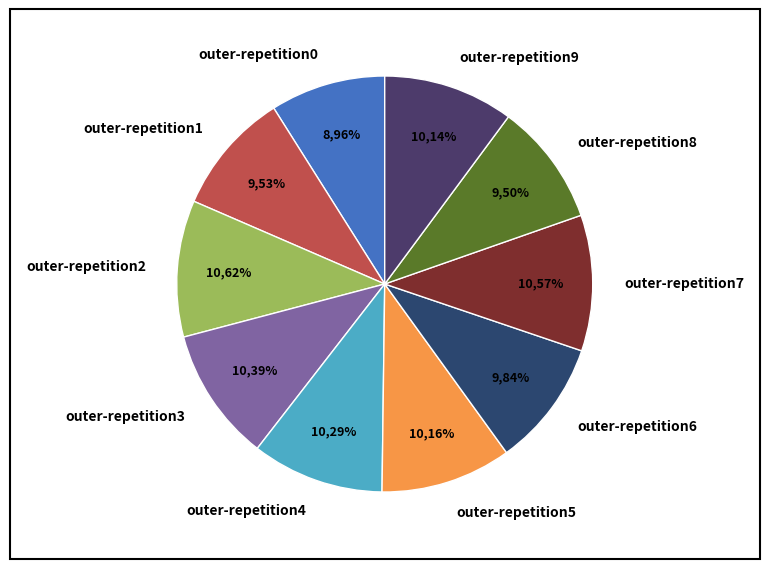

Is there any slice that represents more than half of the pie?

No